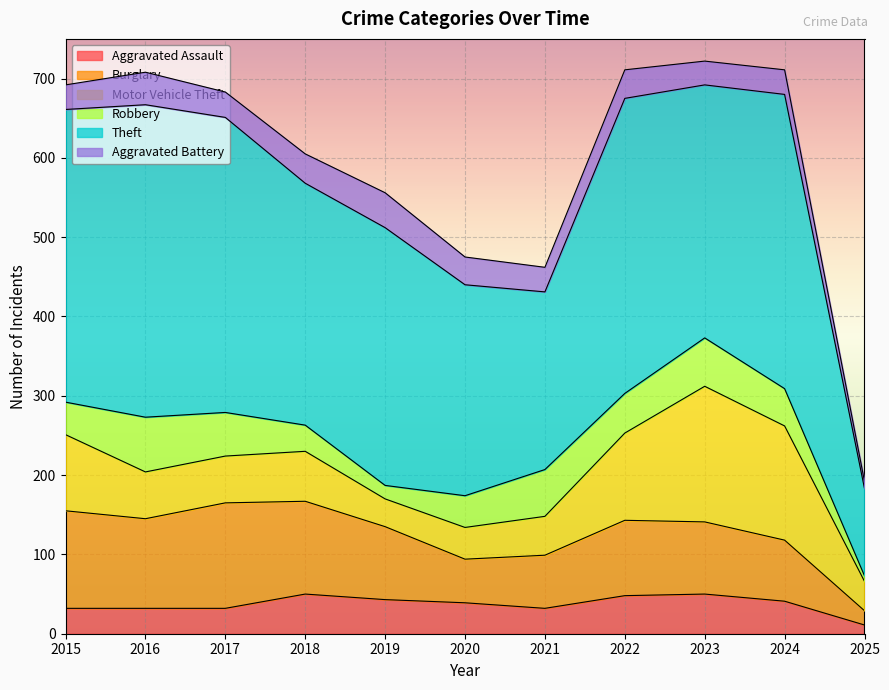

What is the sum of the Aggravated Assault values at 2025 and 2024?

52